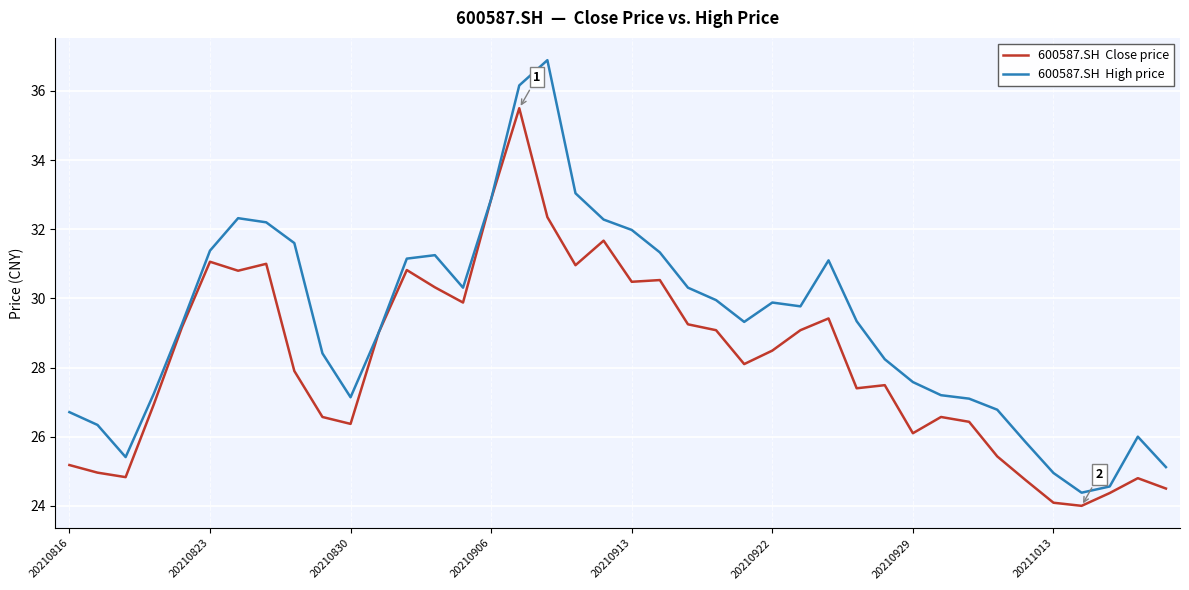

What is the smallest value displayed?

24.0